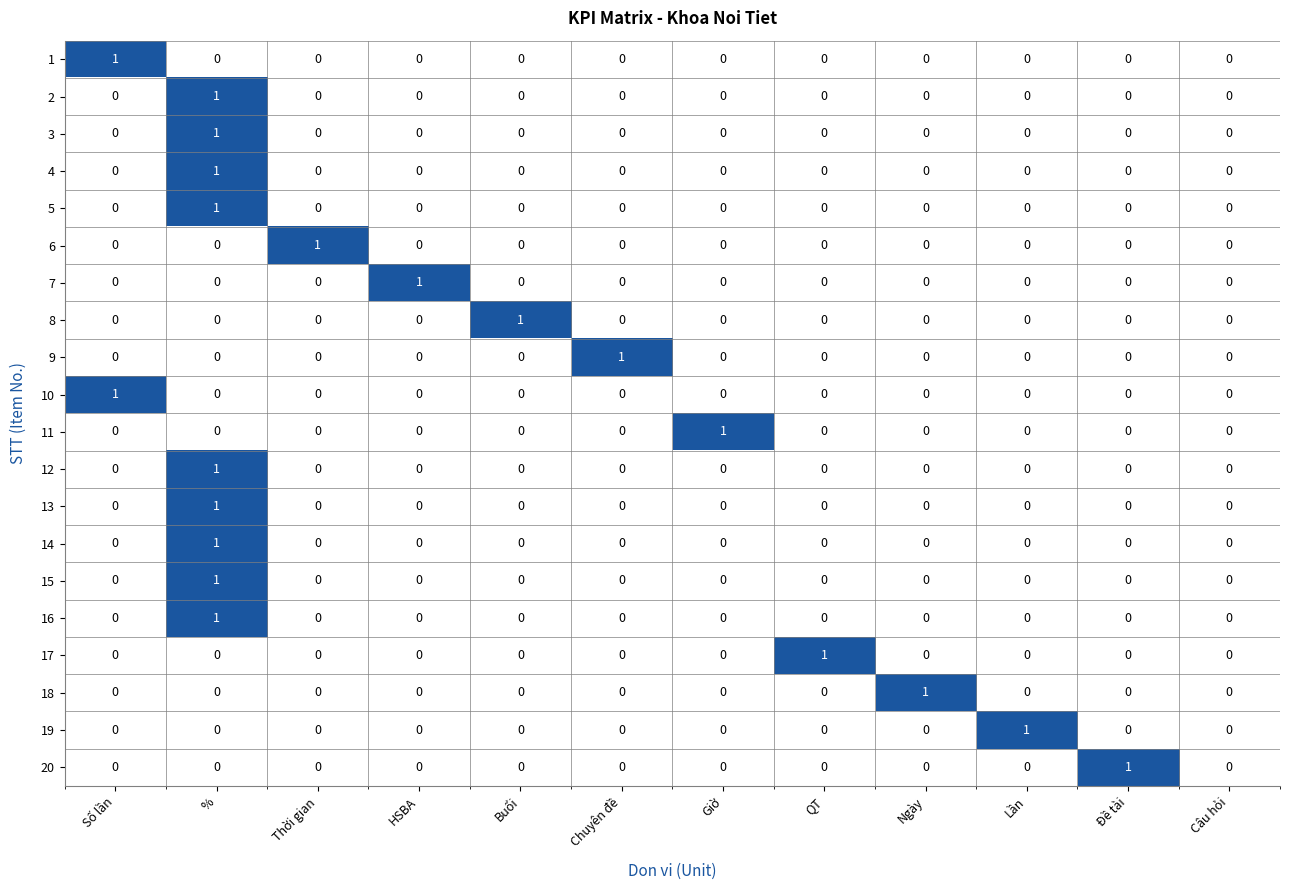

Count the 10 values in the range 0 to 1.

12